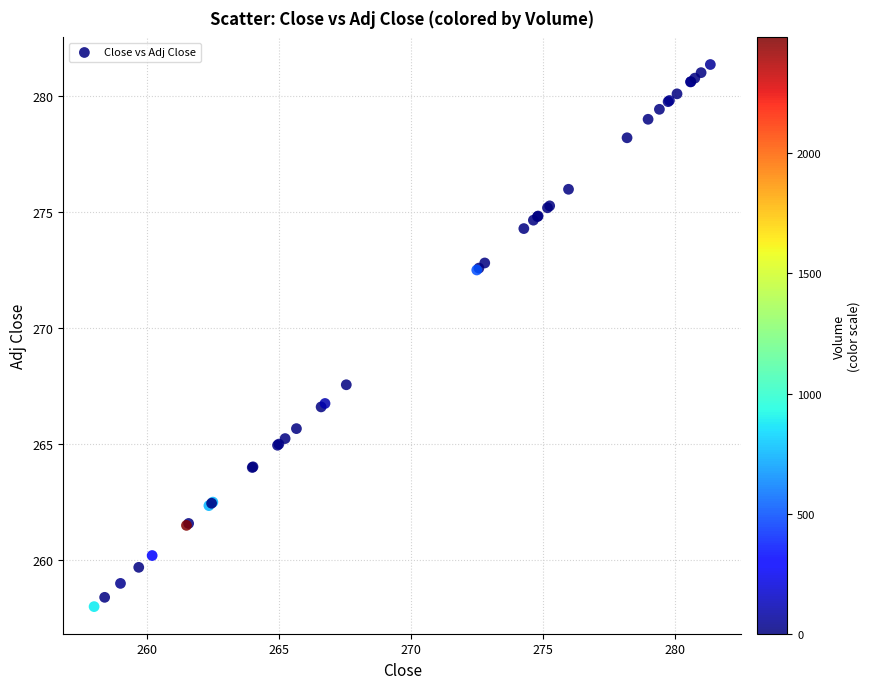

What Y value in the scatter plot is closest to 269?

267.6